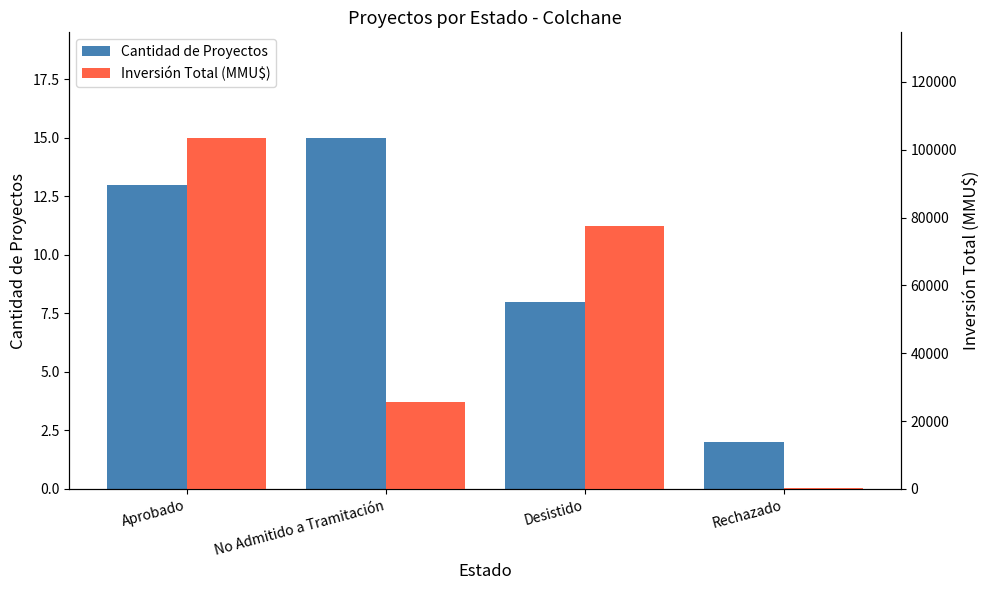

The Cantidad de Proyectos series shows 2 at Rechazado. True or false?

True